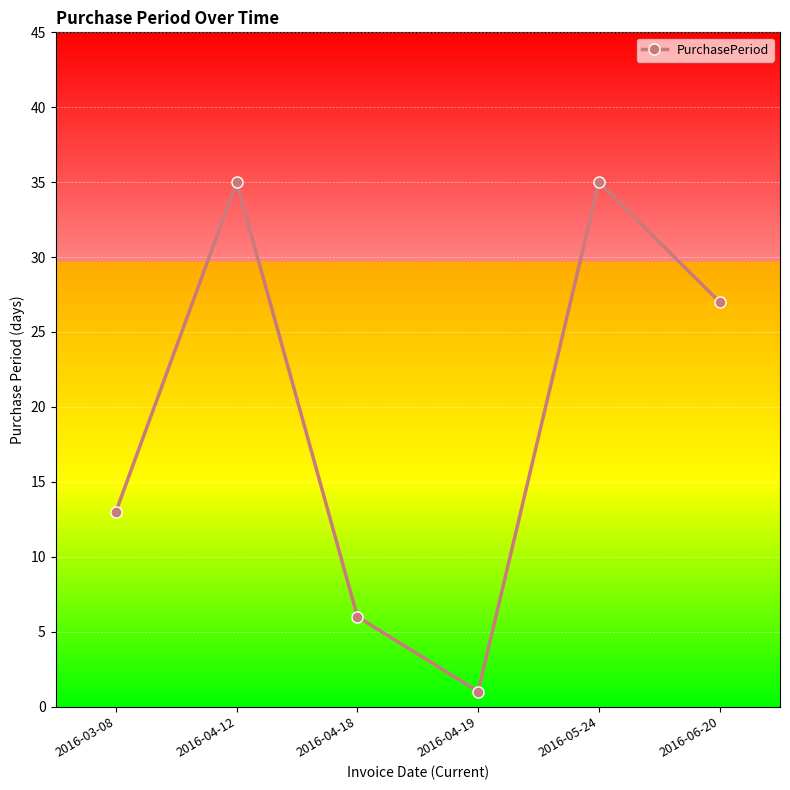

Which has a higher value, 2016-04-18 or 2016-04-12?

2016-04-12